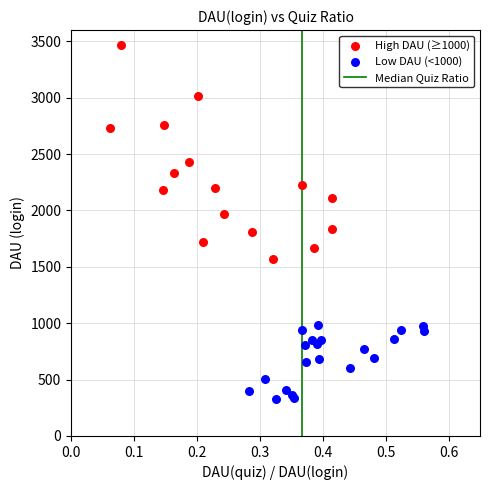

Which series reaches the maximum Y coordinate?

High DAU (≥1000)